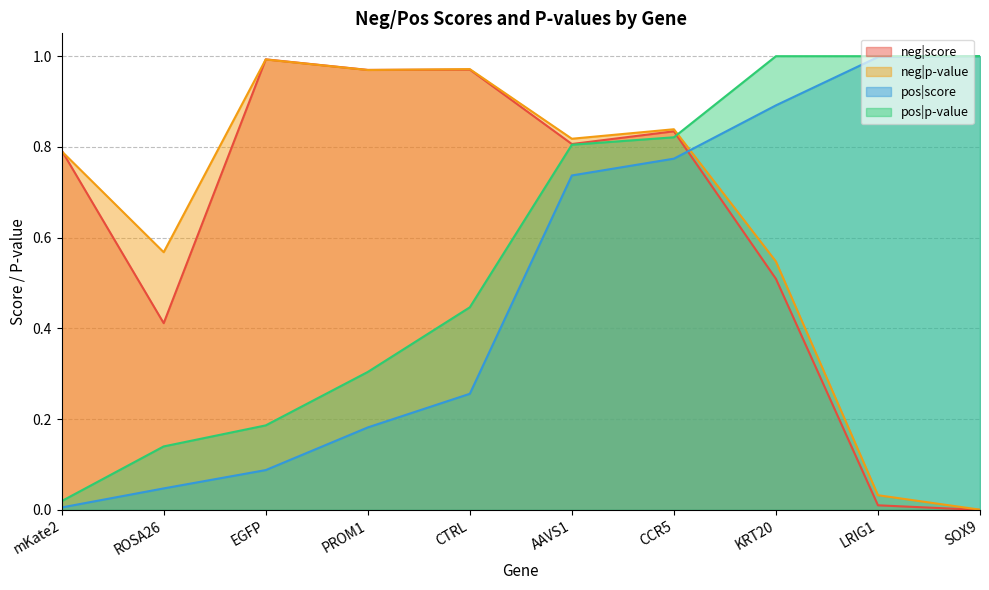

The pos|p-value series shows 0.2 at CCR5. True or false?

False